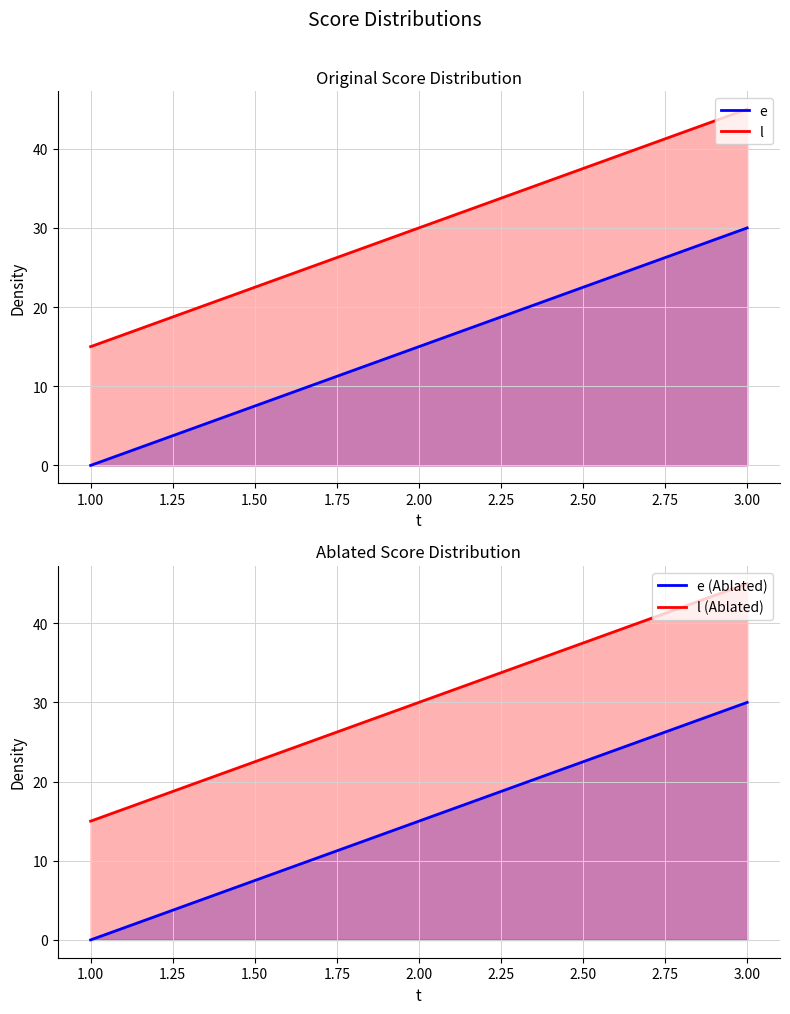

True or false: e has a value of 49 at 3.

False